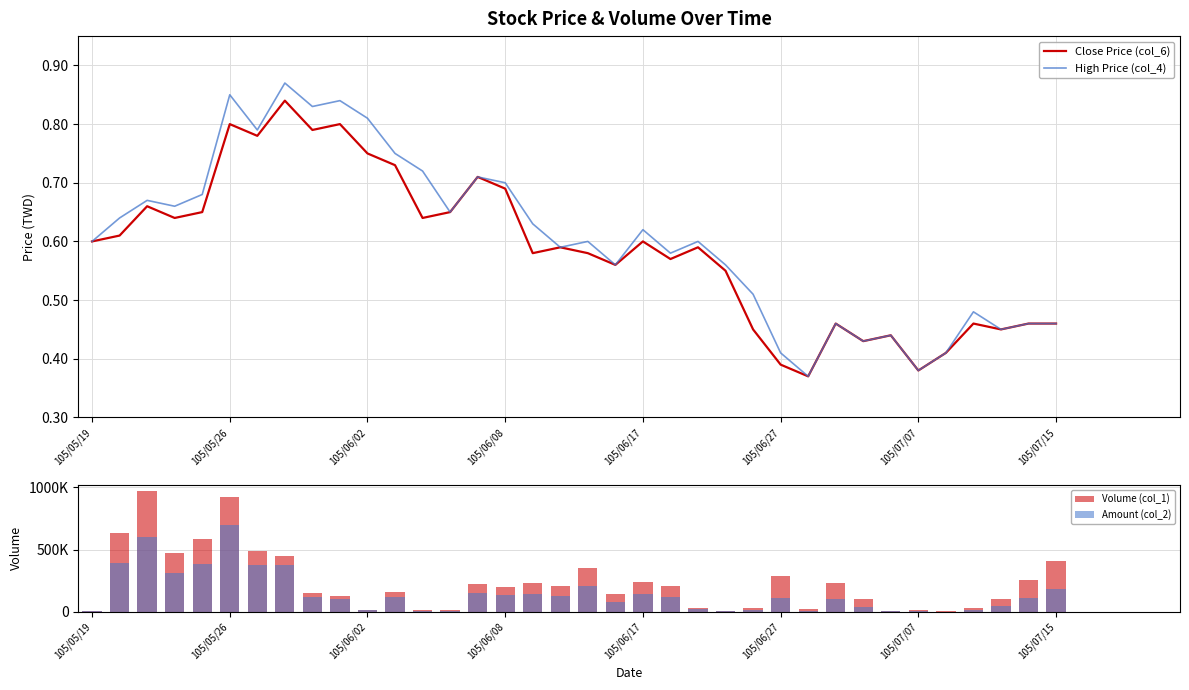

Which series has the largest total across all categories?

Volume (col_1)